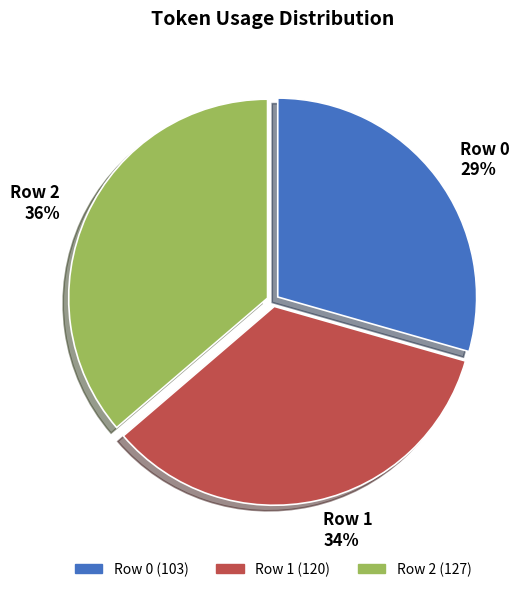

Approximately how many times larger is the value at Row 1 compared to Row 0?

1.2